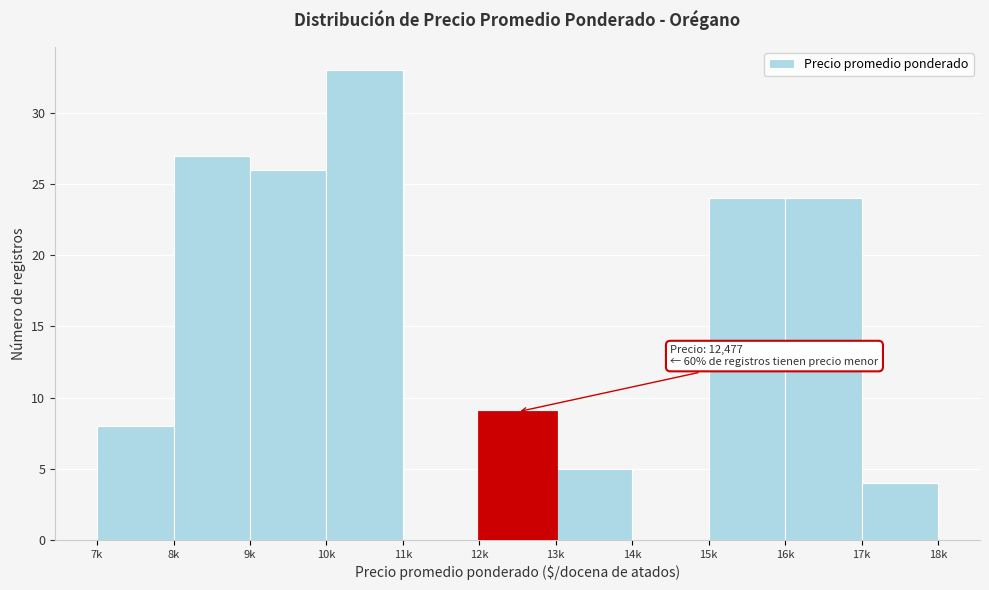

Reading left to right, what are all the values shown in this chart?

7k=8	8k=27	9k=26	10k=33	11k=0	12k=9	13k=5	14k=0	15k=24	16k=24	17k=4